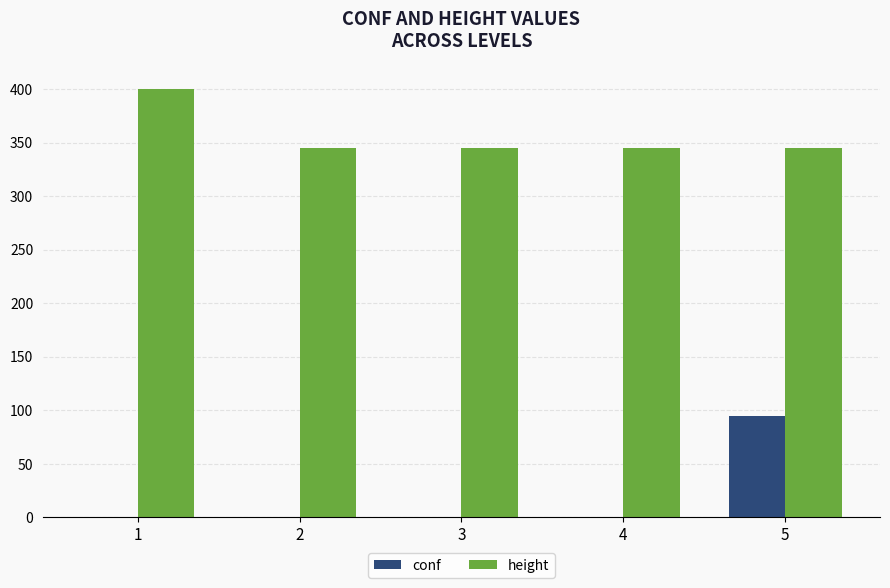

The conf series shows 128 at 5. True or false?

False